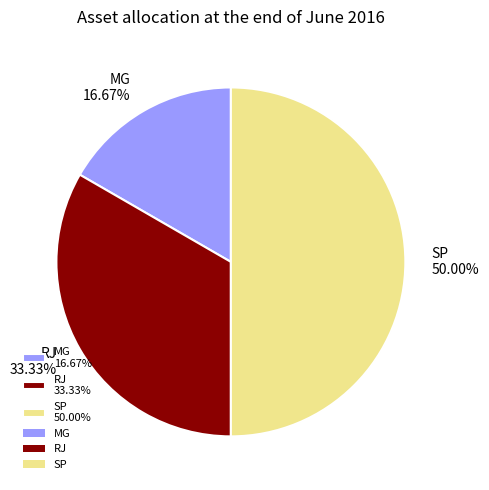

What portion of the pie excludes MG?

83.3%